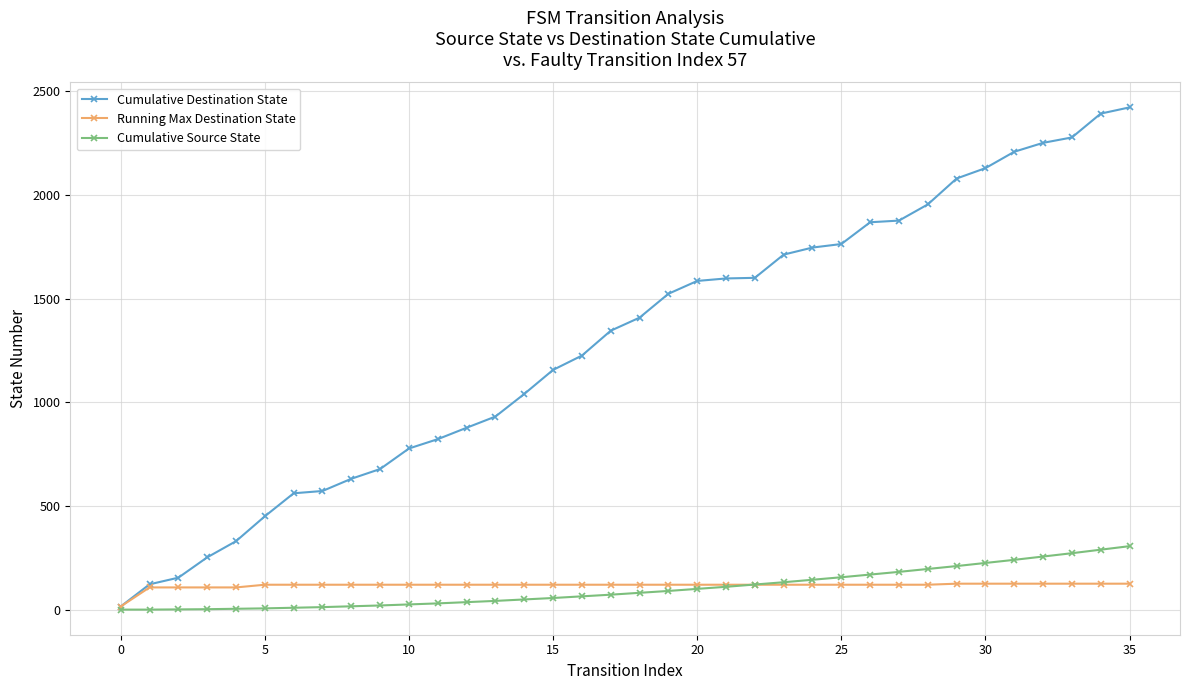

Which series has the largest range (max minus min)?

Cumulative Destination State